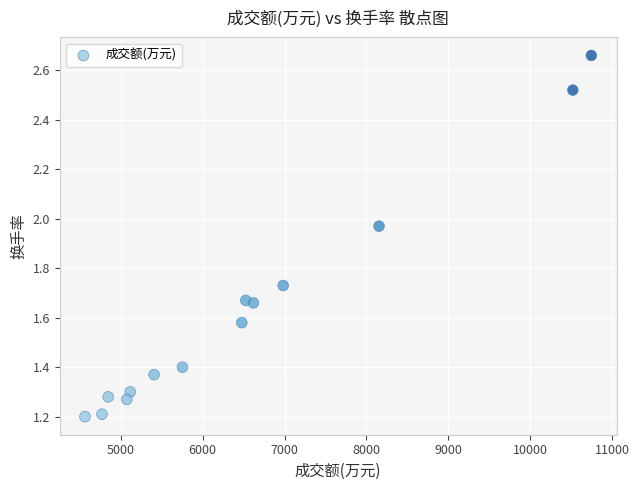

What is the range of Y values (max minus min)?

1.5